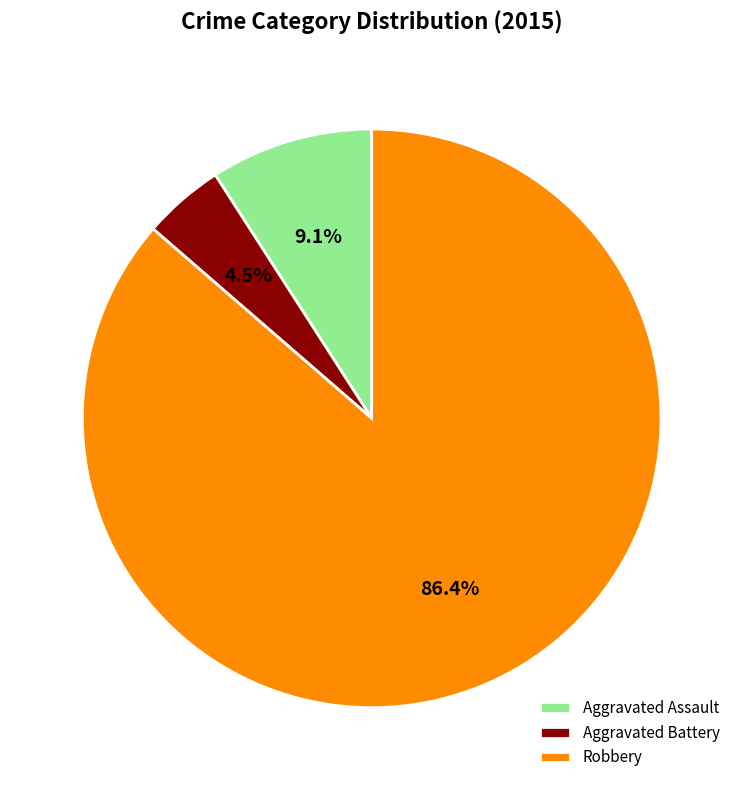

Is there any slice that represents more than half of the pie?

Yes